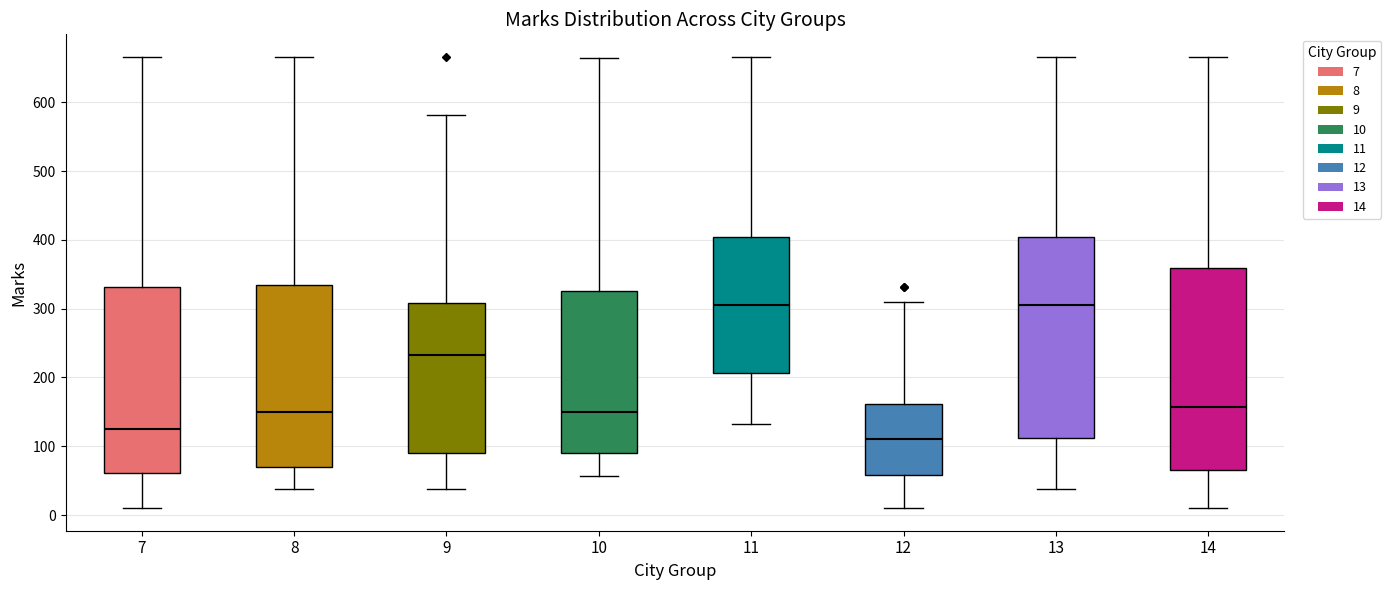

Which box's median line is the lowest?

12